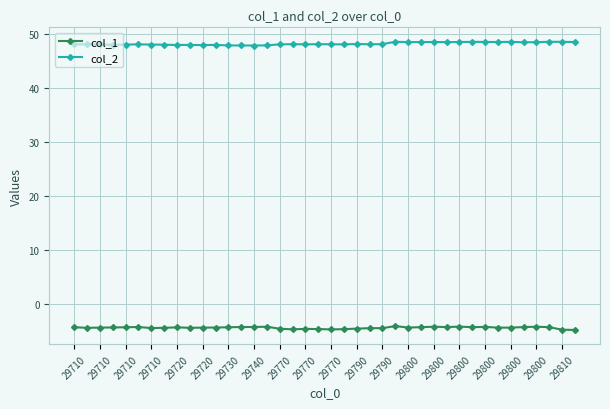

What is the sum of all col_2 values?

1926.0